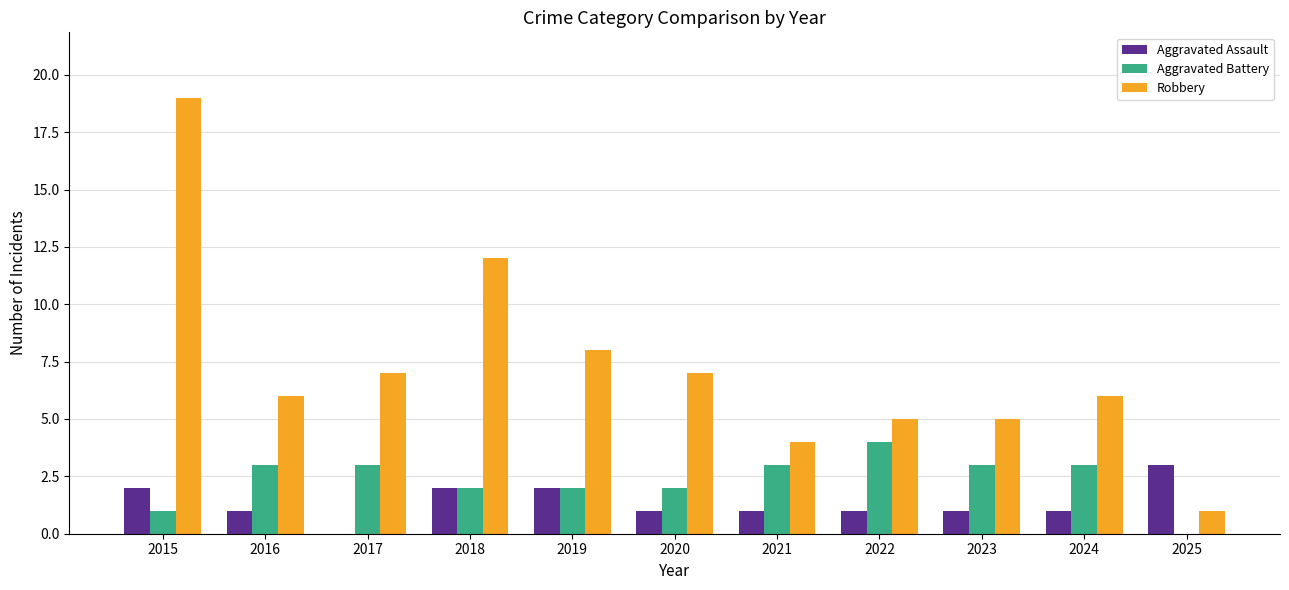

Which series changed the most between 2016 and 2021?

Robbery